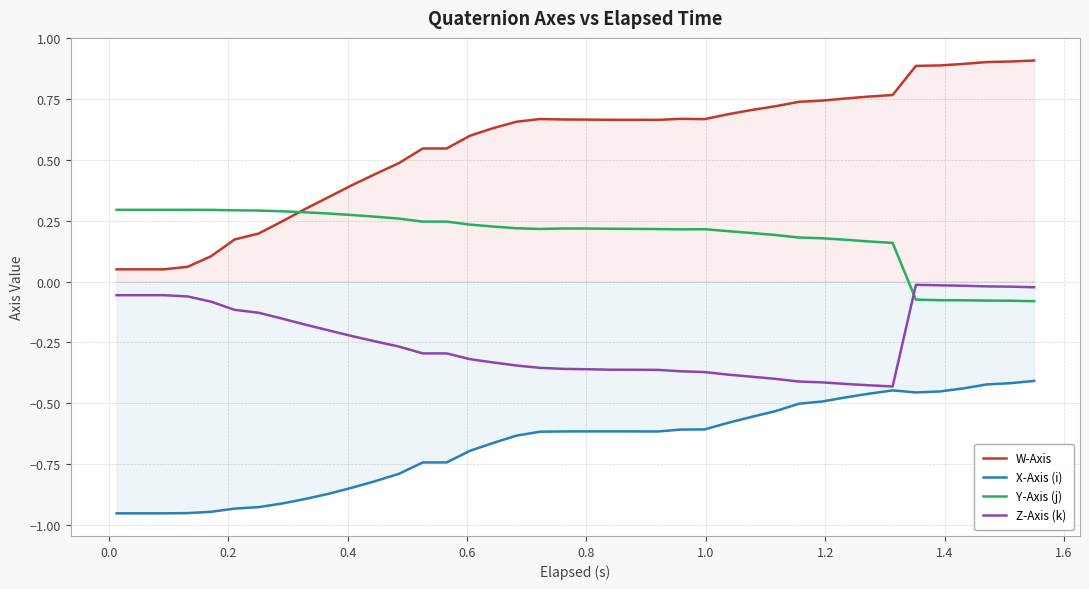

Does the chart have visible grid lines?

Yes